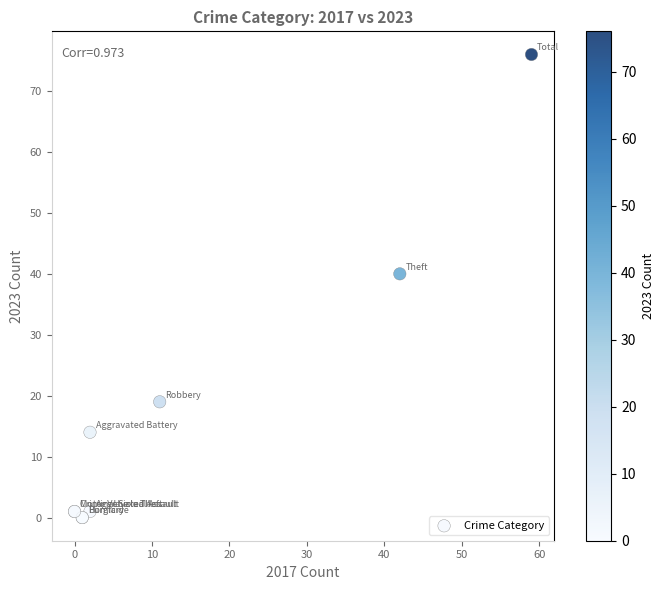

What Y value in the scatter plot is closest to 38?

40